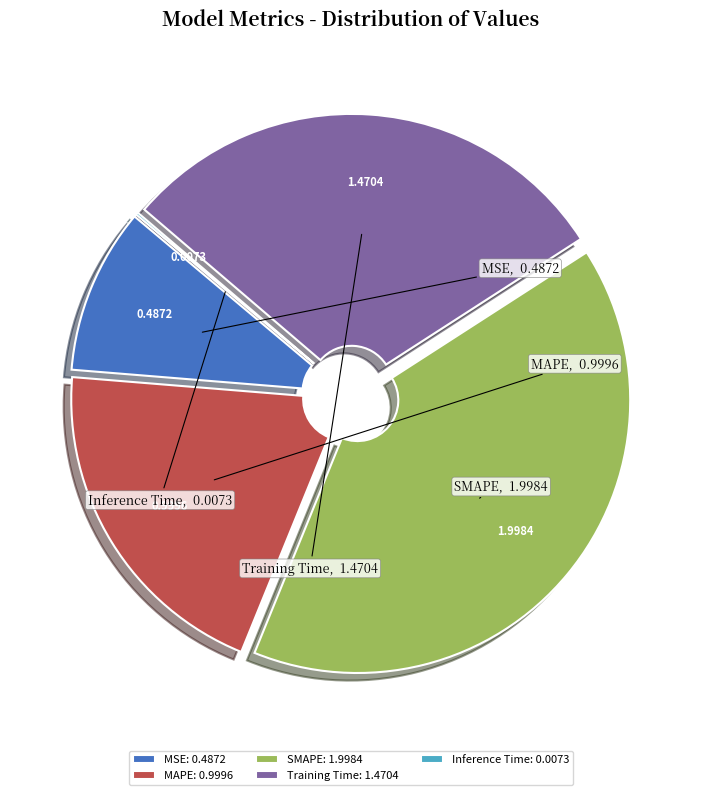

The SMAPE slice represents 40% of the pie. True or false?

True